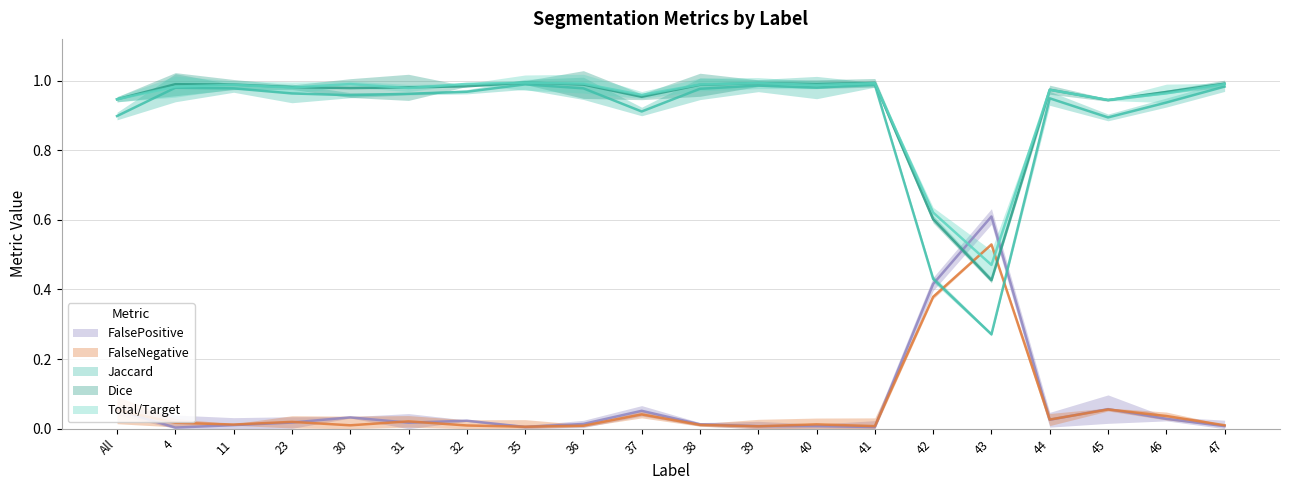

What is the label of the 20th point from the right?

All